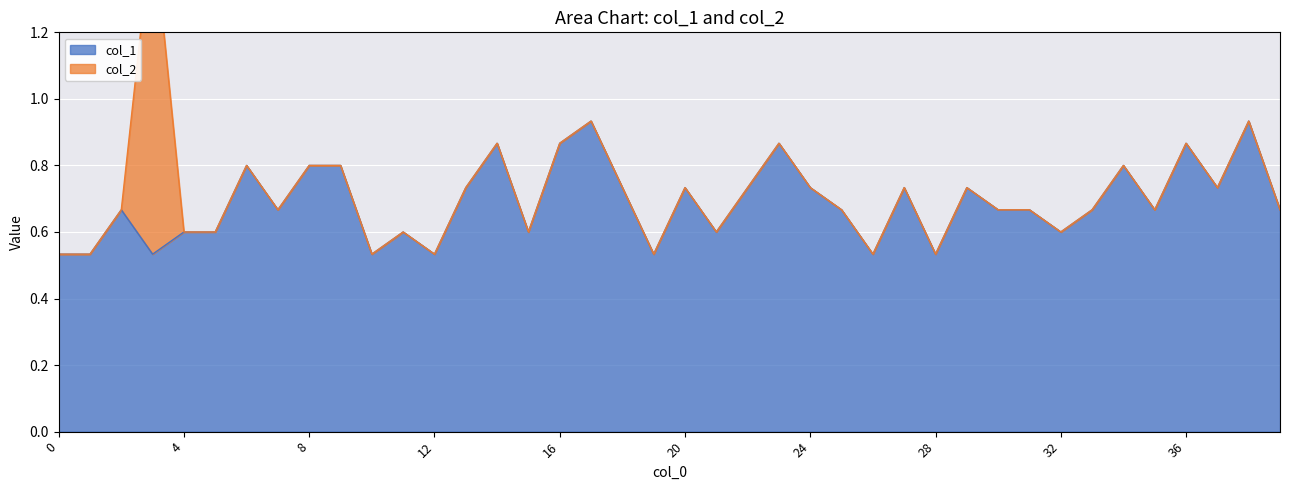

How many points are lower than both their immediate neighbors (excluding endpoints)?

12